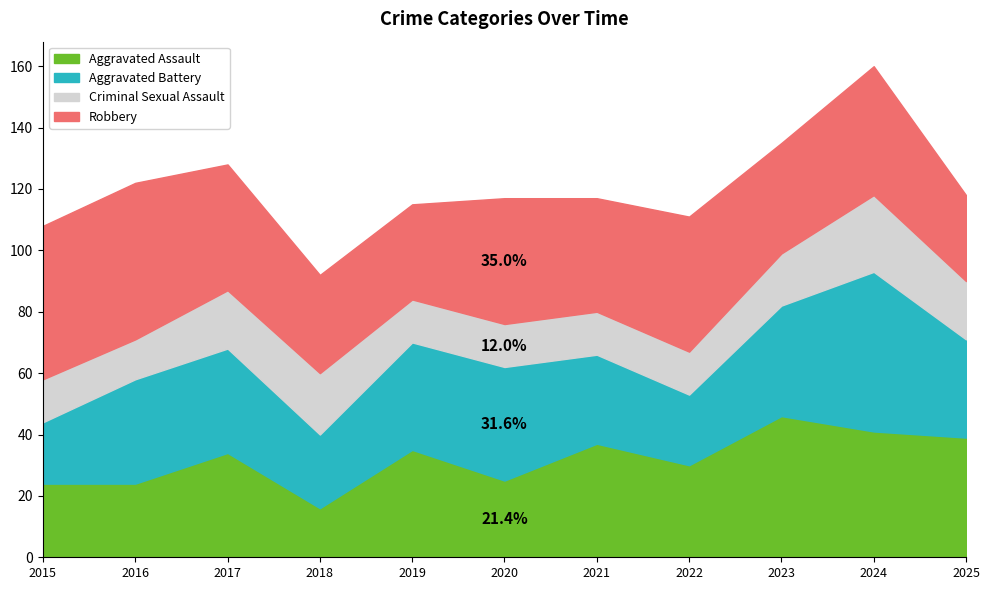

Reading right to left, list all the values displayed in this chart.

Aggravated Assault: 2025=39	2024=41	2023=46	2022=30	2021=37	2020=25	2019=35	2018=16	2017=34	2016=24	2015=24
Aggravated Battery: 2025=32	2024=52	2023=36	2022=23	2021=29	2020=37	2019=35	2018=24	2017=34	2016=34	2015=20
Criminal Sexual Assault: 2025=19	2024=25	2023=17	2022=14	2021=14	2020=14	2019=14	2018=20	2017=19	2016=13	2015=14
Robbery: 2025=28	2024=42	2023=36	2022=44	2021=37	2020=41	2019=31	2018=32	2017=41	2016=51	2015=50